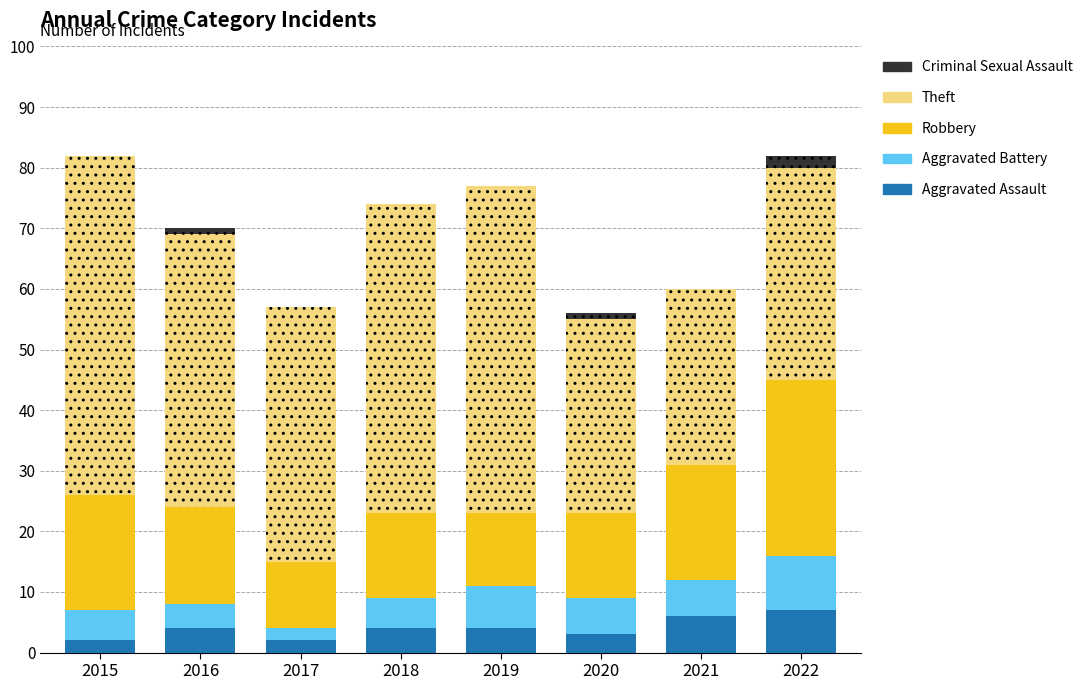

Read the Robbery value at 2021, to the nearest 10.

20